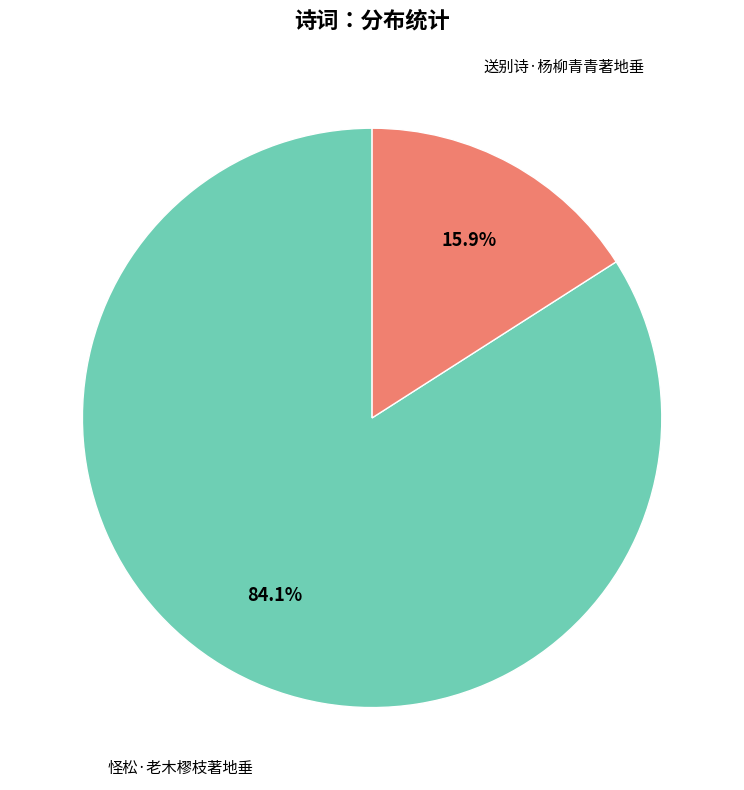

Is there any slice that represents more than half of the pie?

Yes